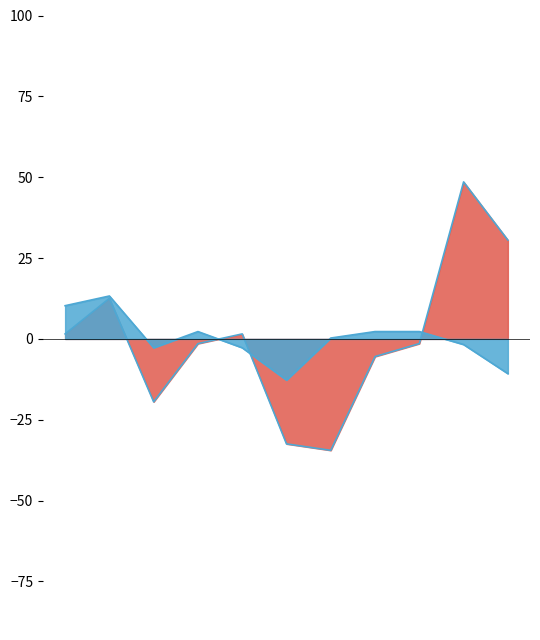

Where is Burglary nearest to the value 0?

2021